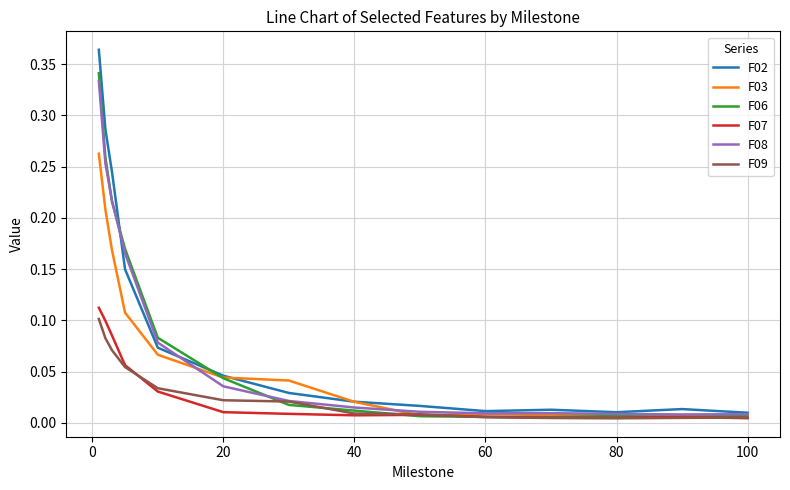

Which series has the widest spread of values?

F02